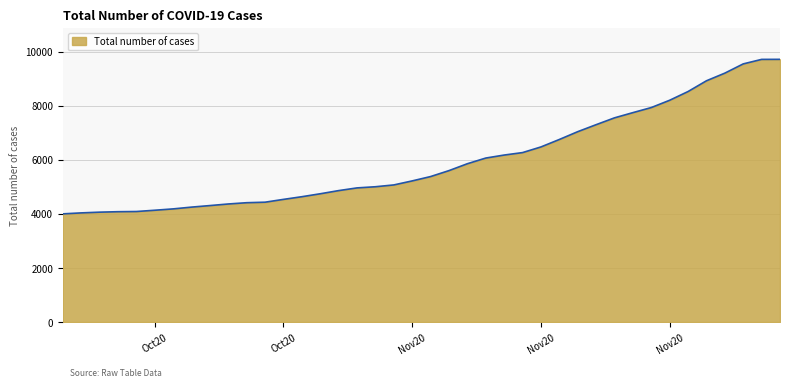

Does the chart have visible grid lines?

Yes